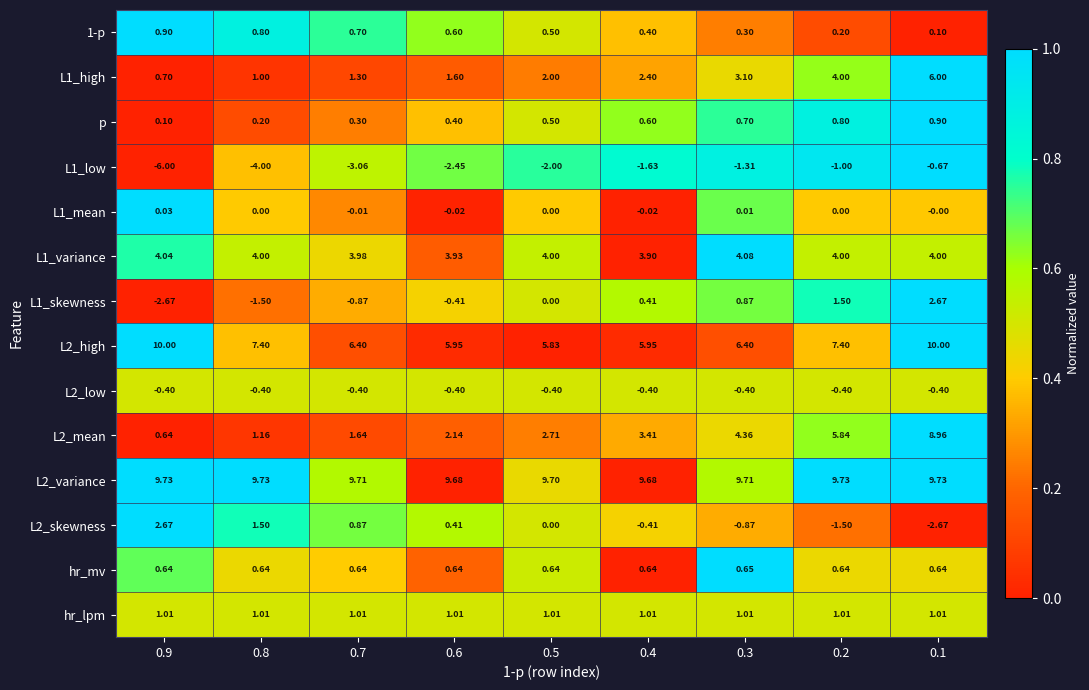

How many series are shown in this chart?

14